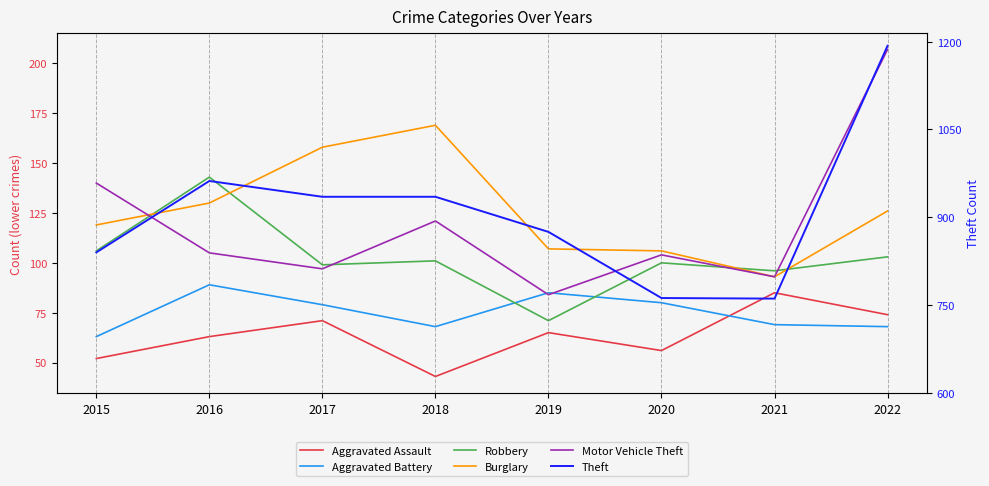

Is it true that Theft equals 840 at 2015?

True